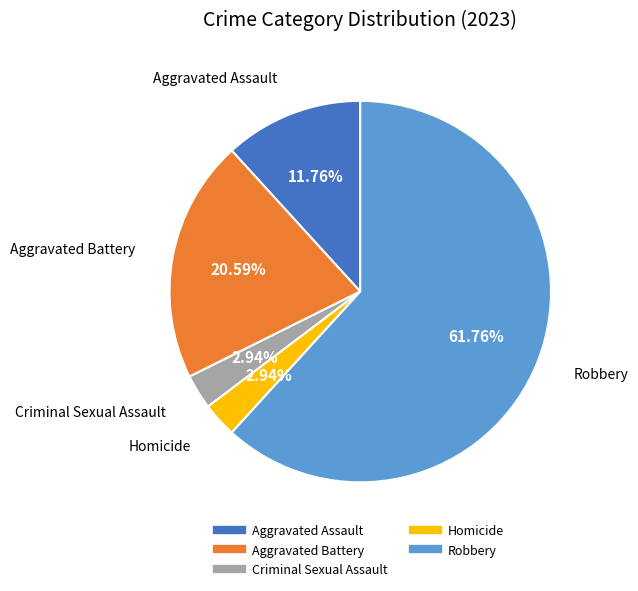

Is there a majority slice in this chart?

Yes